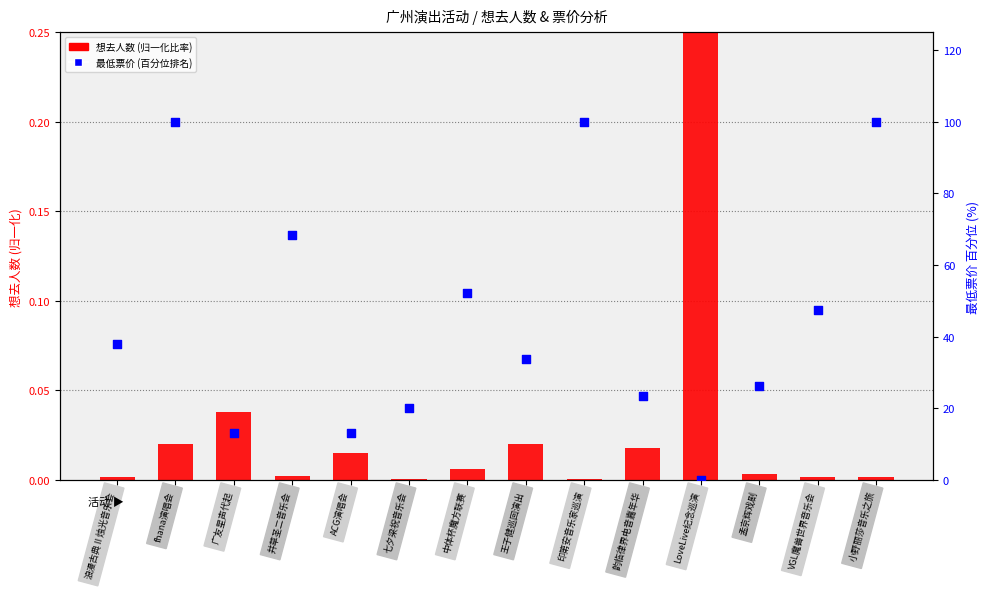

Which series contains the lowest Y value?

最低票价 (百分位)